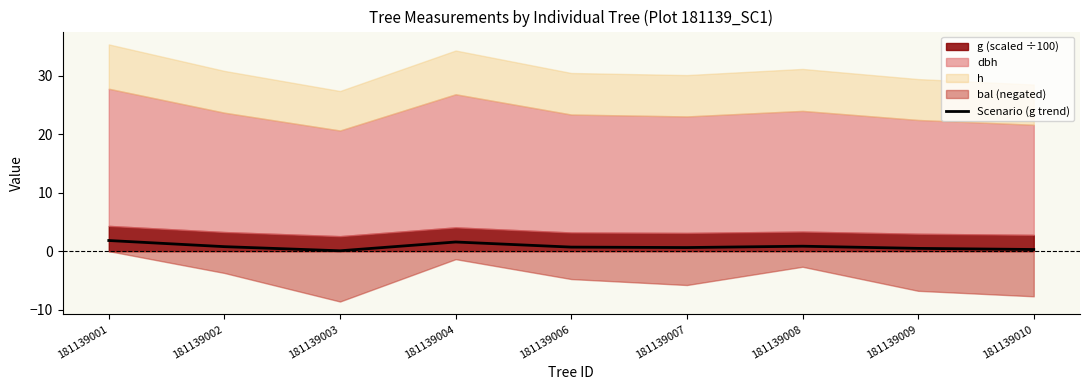

What is the difference between the values at 181139010 and 181139002?

0.5